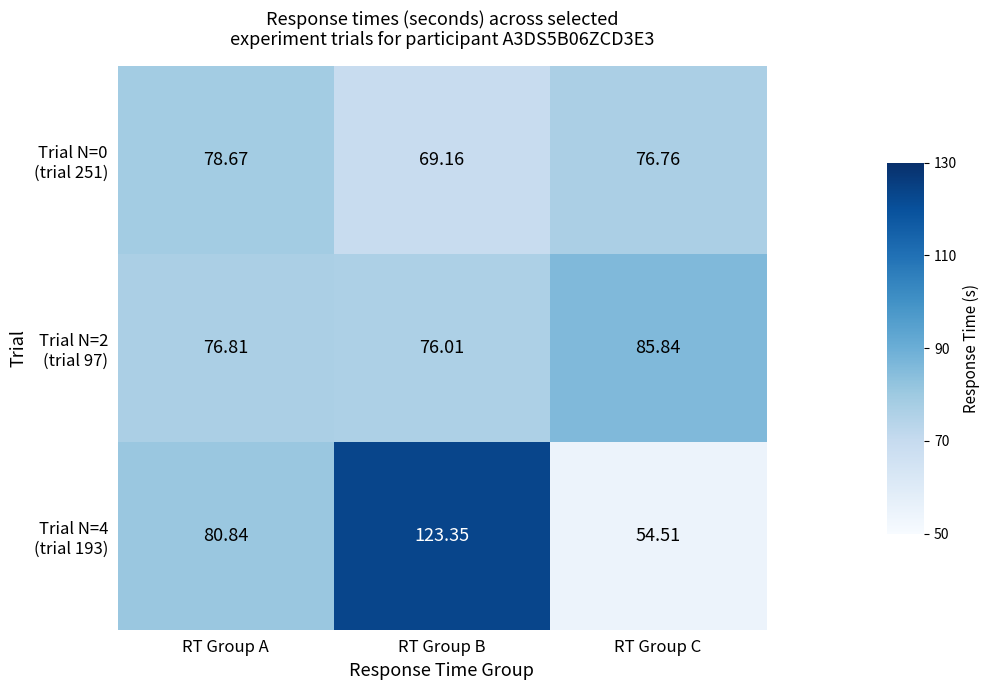

At which category is the sum across all series the highest?

RT Group B